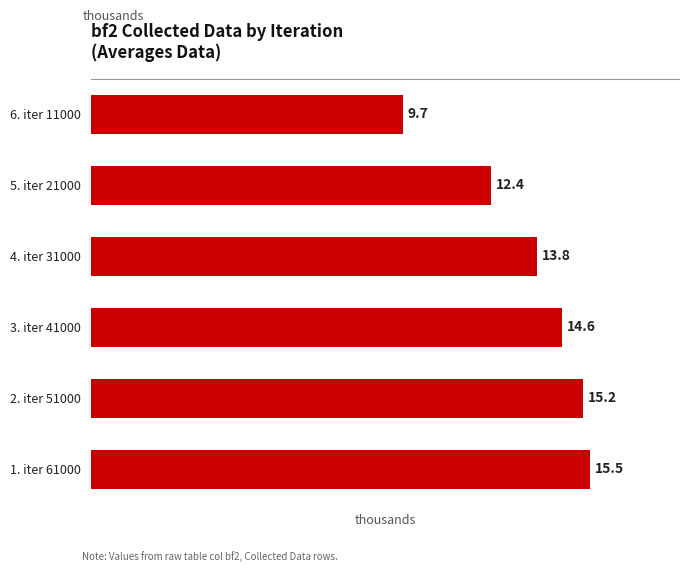

List the labels in order of value, smallest first.

6. iter 11000, 5. iter 21000, 4. iter 31000, 3. iter 41000, 2. iter 51000, 1. iter 61000